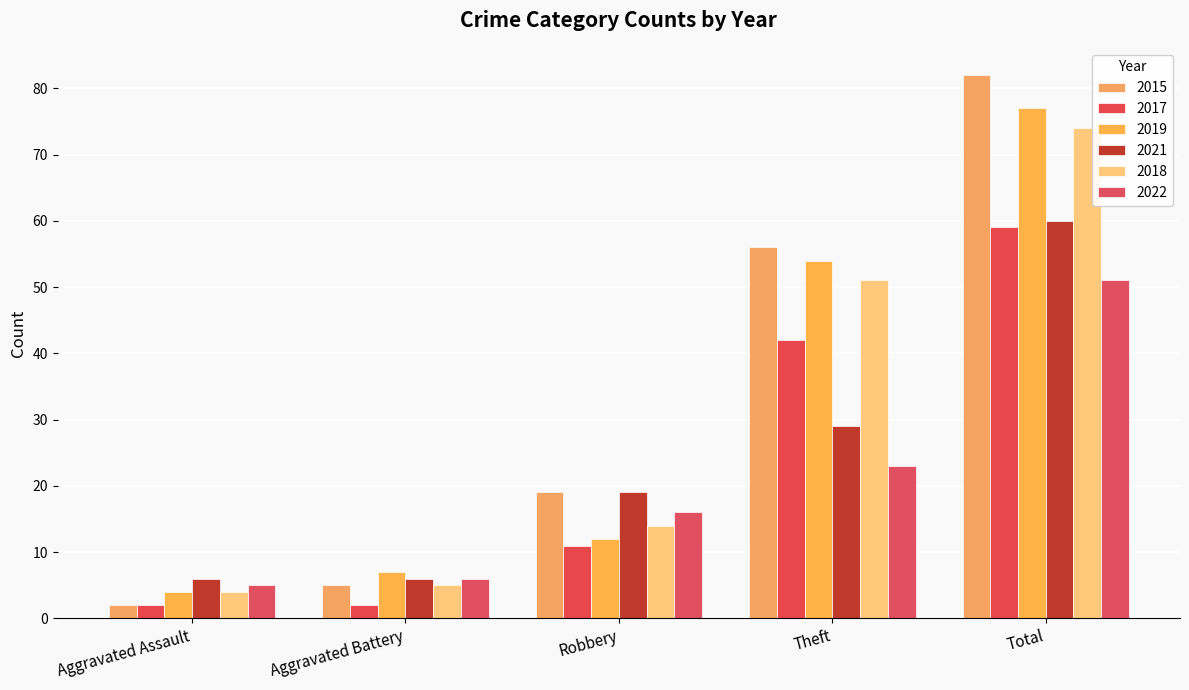

True or false: 2015 has a value of 4 at Aggravated Assault.

False